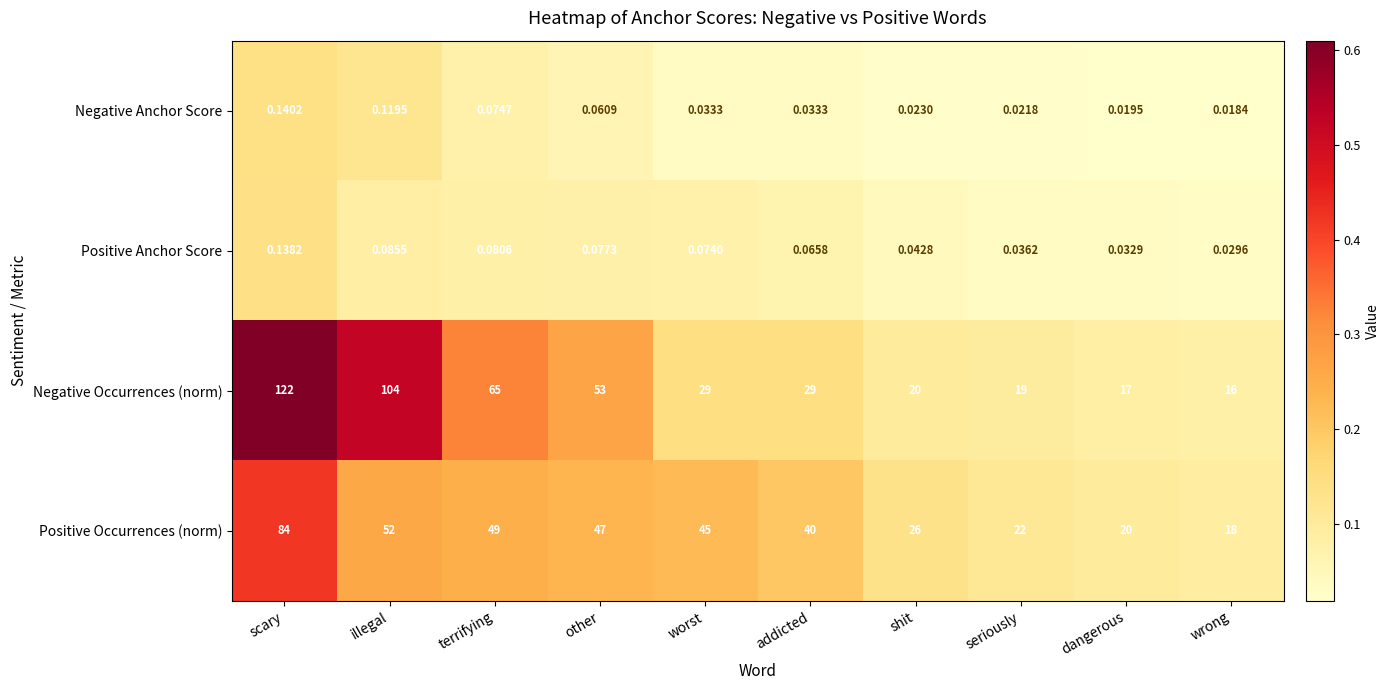

What is the difference between the highest and lowest values at terrifying?

64.9